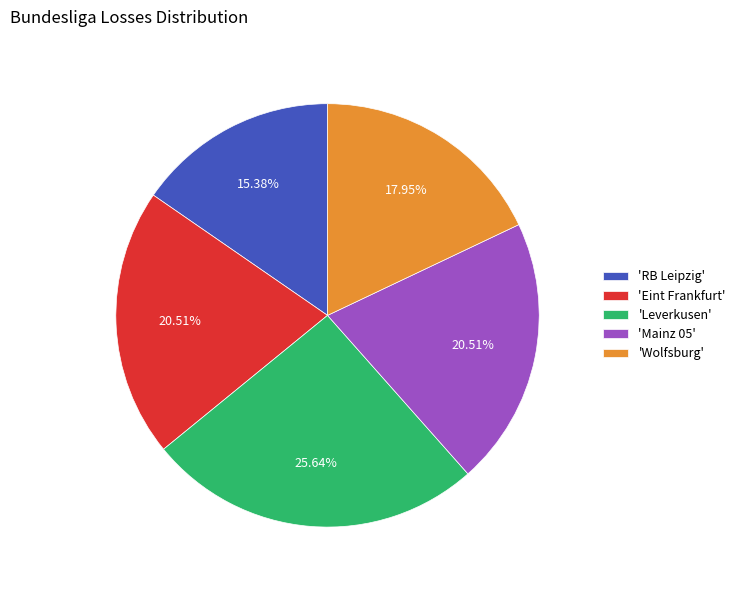

Which slice is the smallest?

'RB Leipzig'